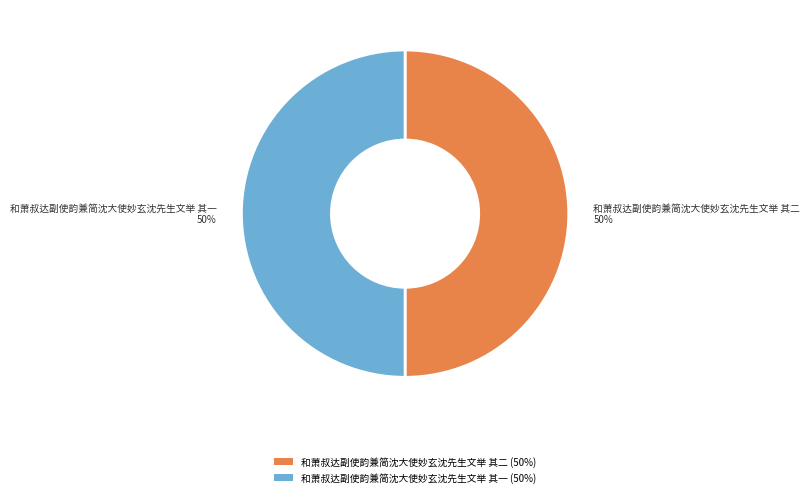

What percentage is the 和萧叔达副使韵兼简沈大使妙玄沈先生文举 其二 slice, to the nearest percent?

50%